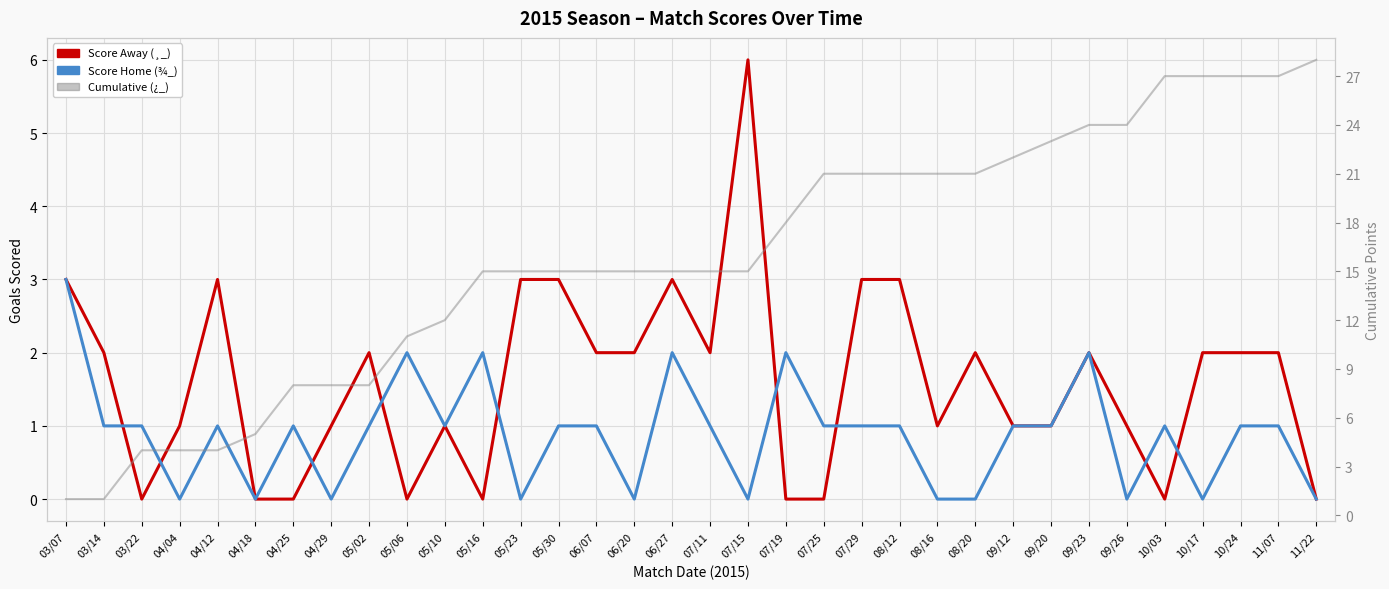

What is the total value across all series at 09/23?

28